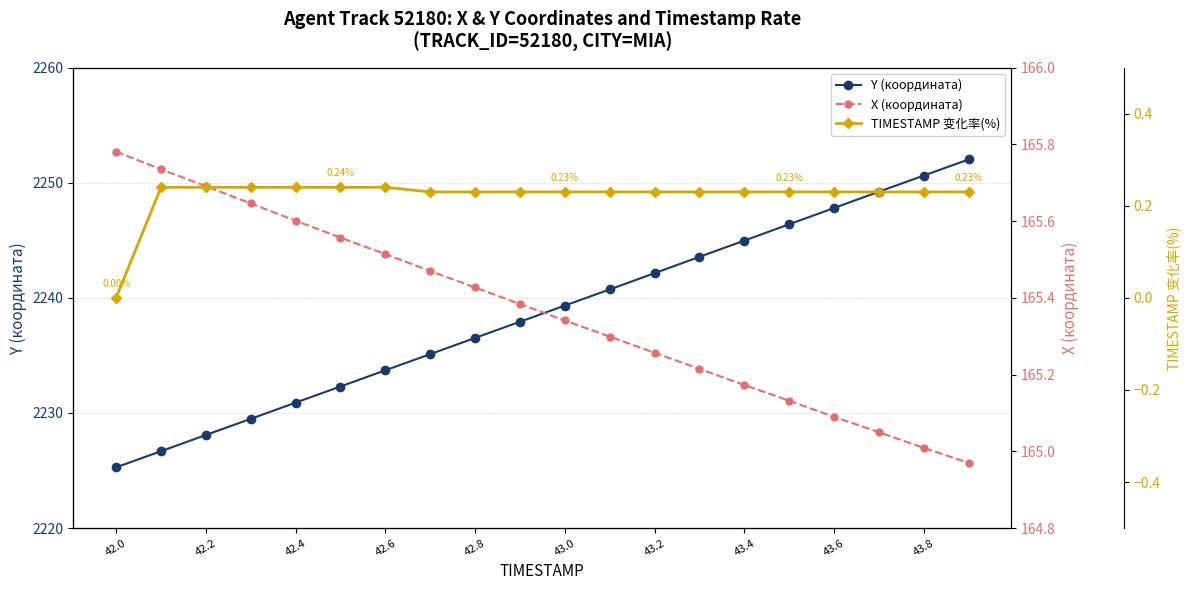

What is the maximum value for Y (координата)?

2252.0